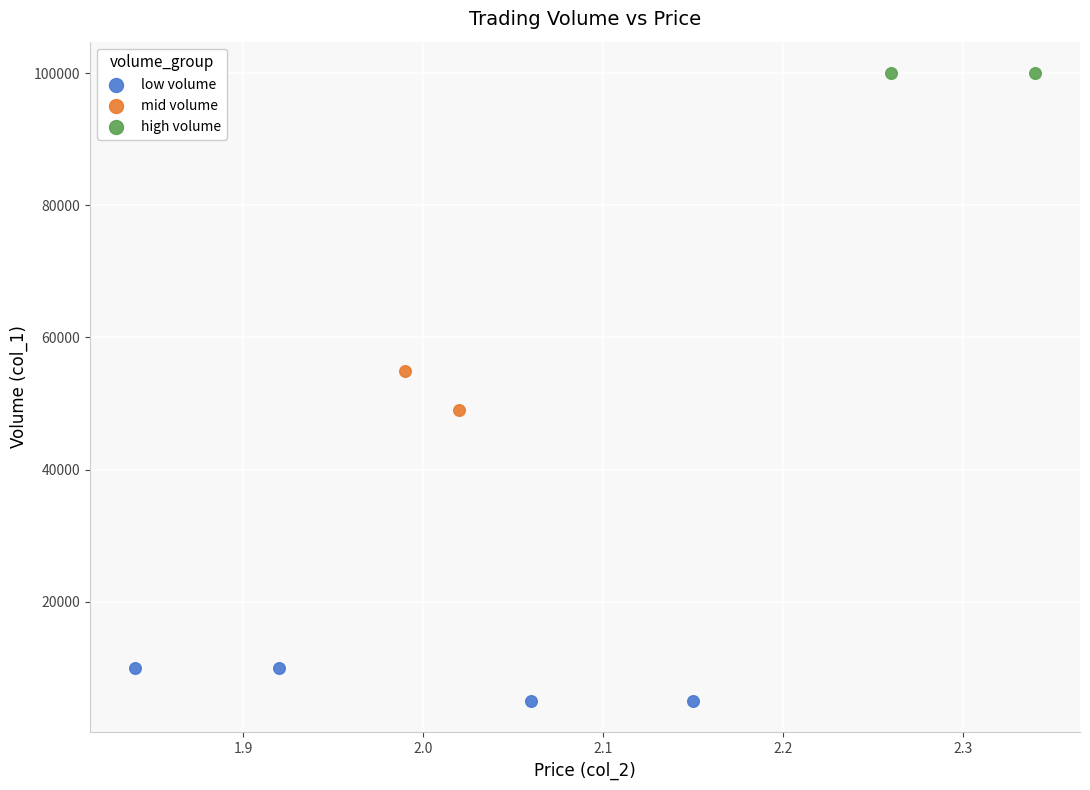

What are all the series names shown in the legend?

low volume, mid volume, high volume